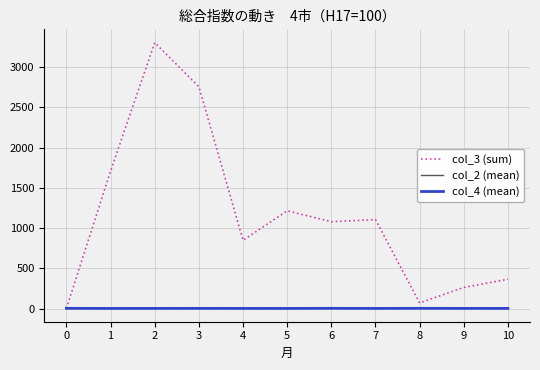

What is the difference between the second highest and minimum values in the col_4 (mean) series?

1.3